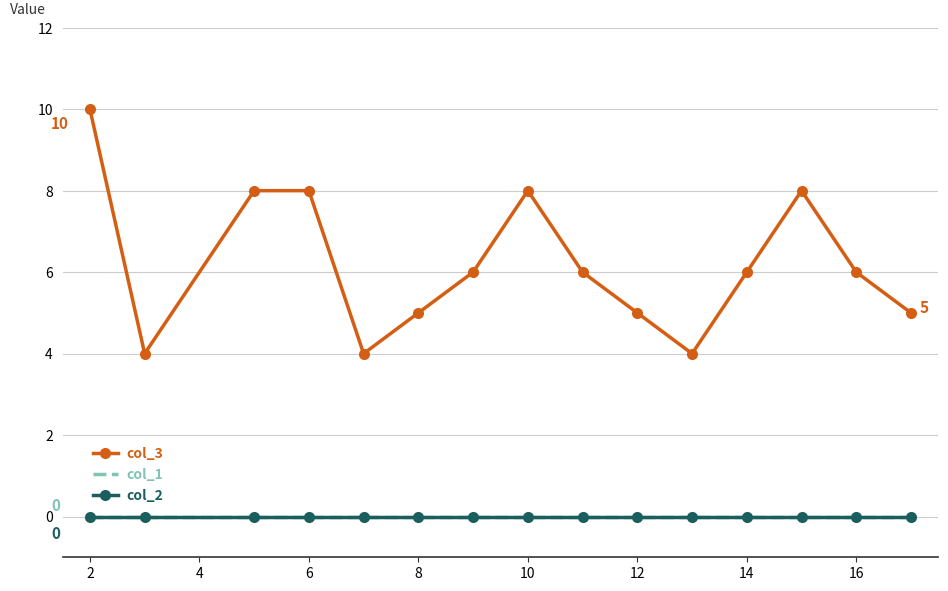

Reading left to right, extract all data points from this chart.

col_3: 10	4	8	8	4	5	6	8	6	5	4	6	8	6	5
col_1: 0	0	0	0	0	0	0	0	0	0	0	0	0	0	0
col_2: 0	0	0	0	0	0	0	0	0	0	0	0	0	0	0